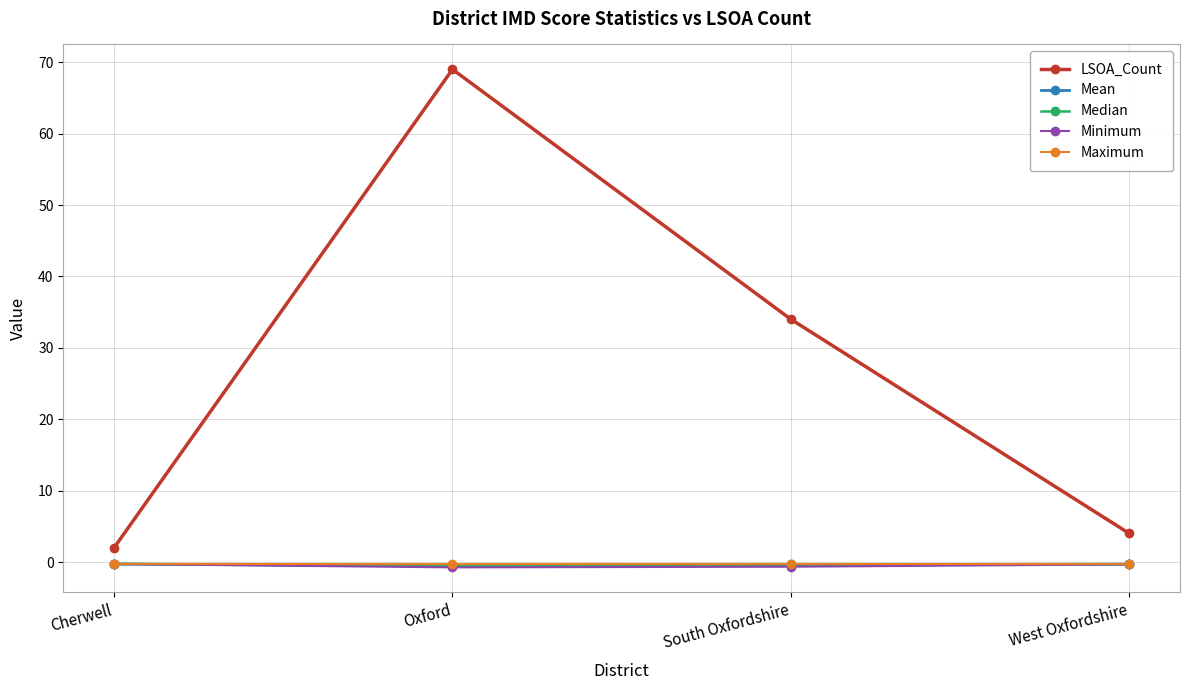

What position from the left is Oxford?

2